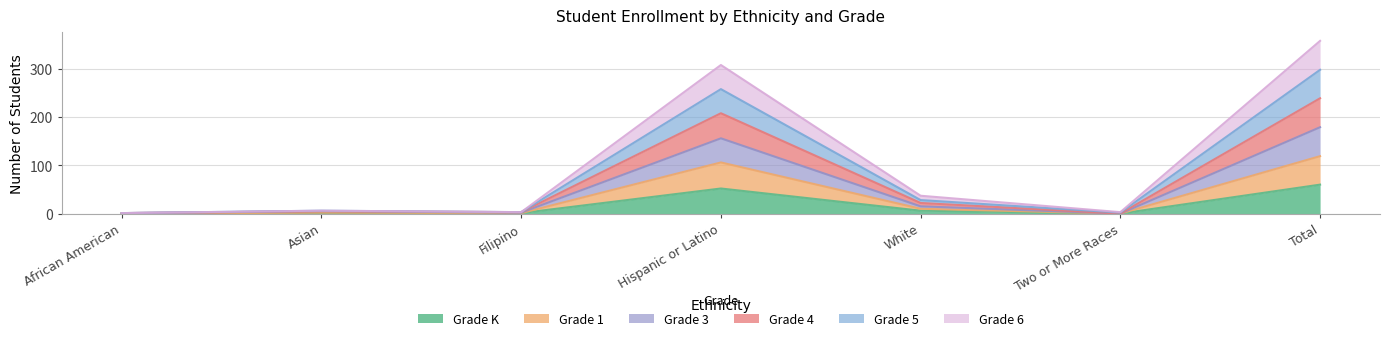

True or false: Grade 4 has more than 1 interior local peaks.

True